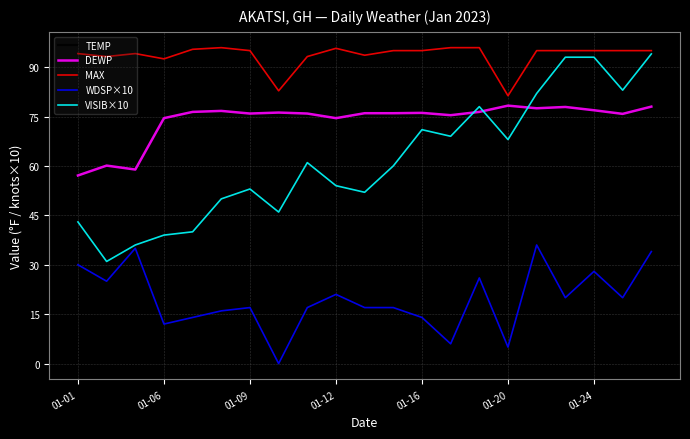

What is the difference between the second highest and minimum values in the WDSP×10 series?

35.0